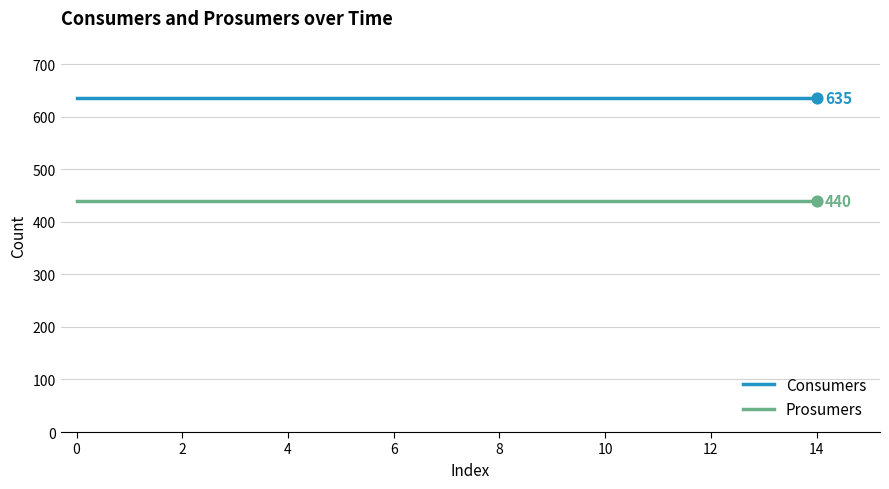

What are all the series names shown in the legend?

Consumers, Prosumers